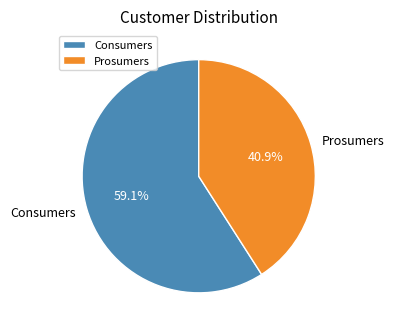

To the nearest percent, what is the difference between the largest and smallest slice percentages?

18%